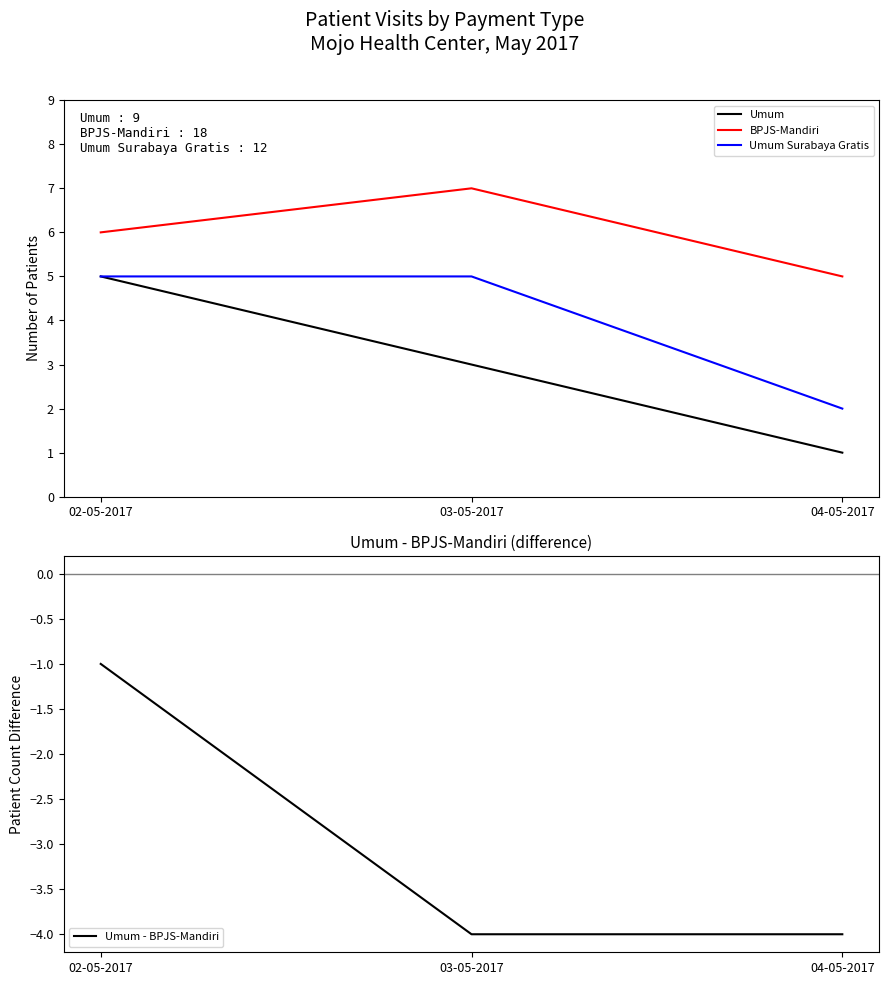

Reading left to right, transcribe all the data shown in this chart.

Umum: 02-05-2017=5	03-05-2017=3	04-05-2017=1
BPJS-Mandiri: 02-05-2017=6	03-05-2017=7	04-05-2017=5
Umum Surabaya Gratis: 02-05-2017=5	03-05-2017=5	04-05-2017=2
Umum - BPJS-Mandiri: 02-05-2017=-1	03-05-2017=-4	04-05-2017=-4